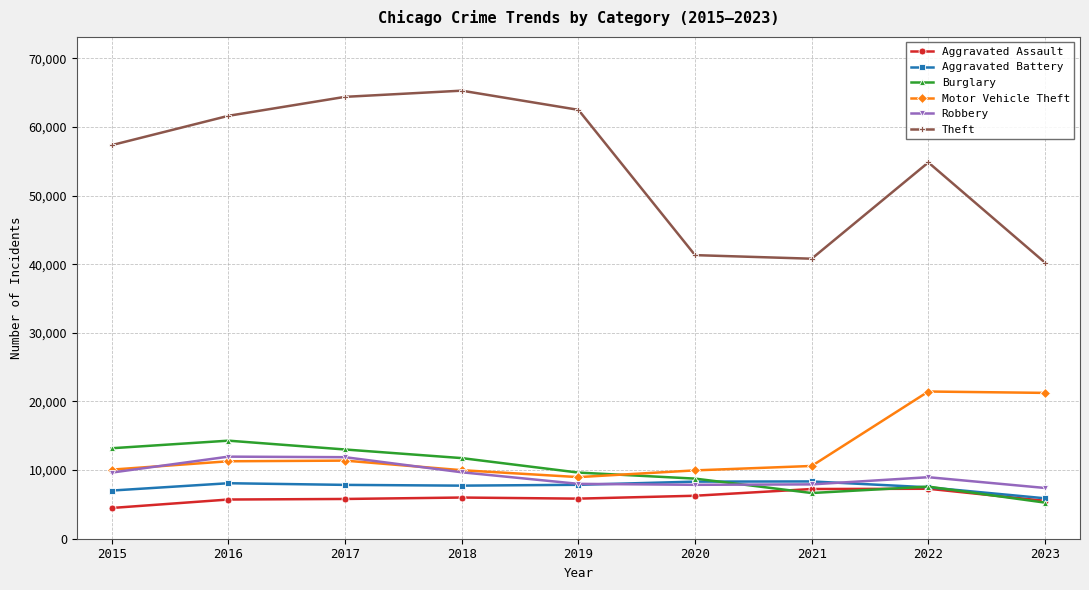

What is the value of the Burglary point at the 7th from the left?

6659